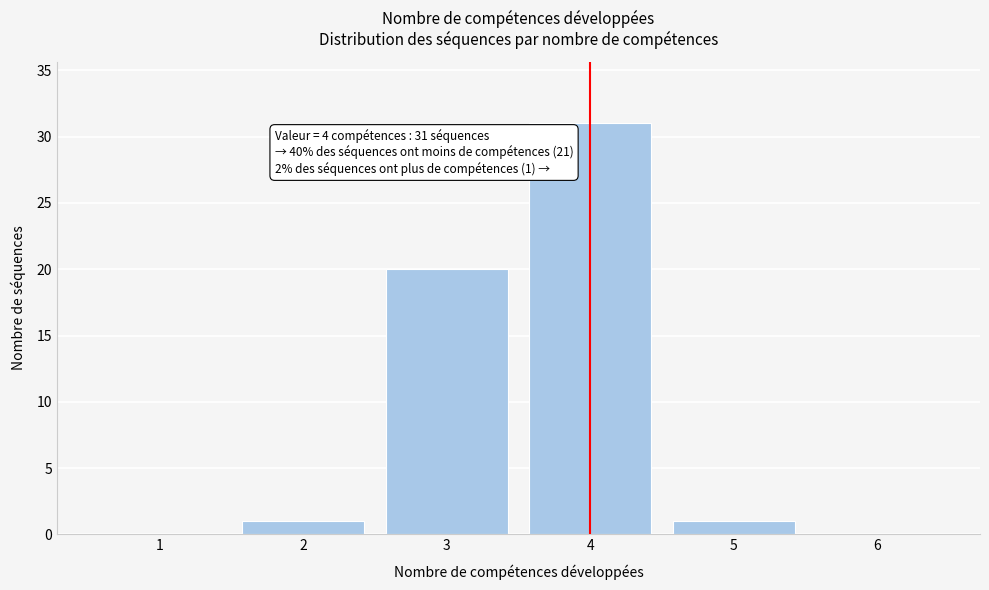

Reading left to right, transcribe all the data shown in this chart.

1=0	2=1	3=20	4=31	5=1	6=0